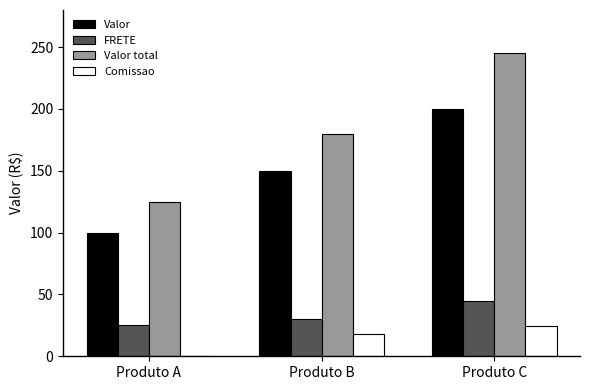

What is the sum of the Comissao values at Produto B and Produto A?

18.0